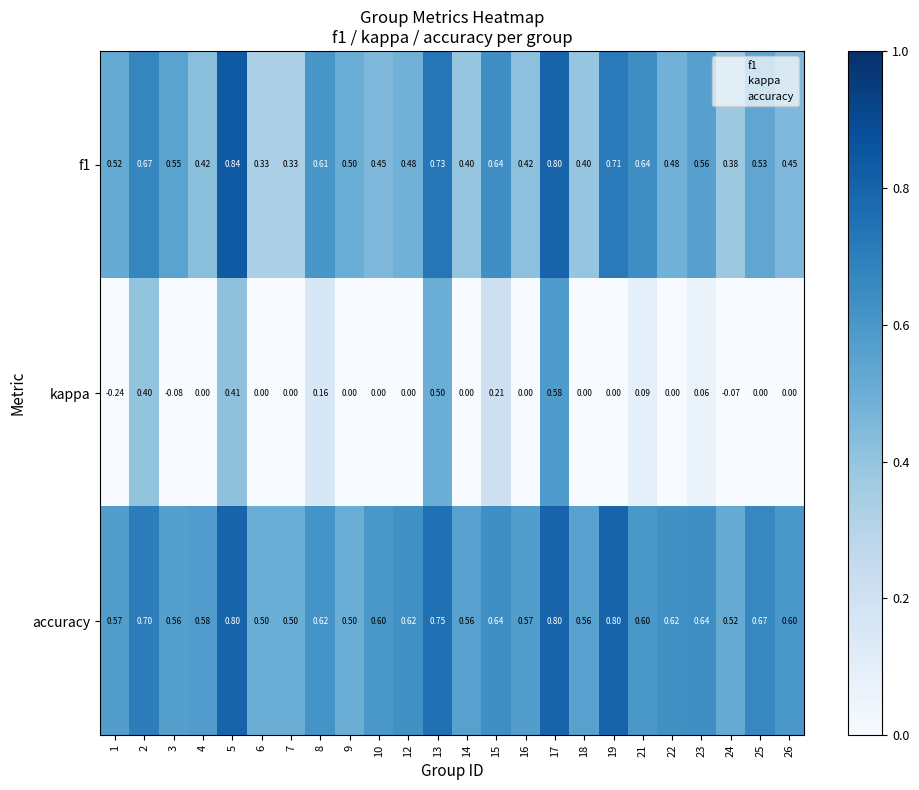

Between 1 and 10, which series saw the biggest shift?

kappa